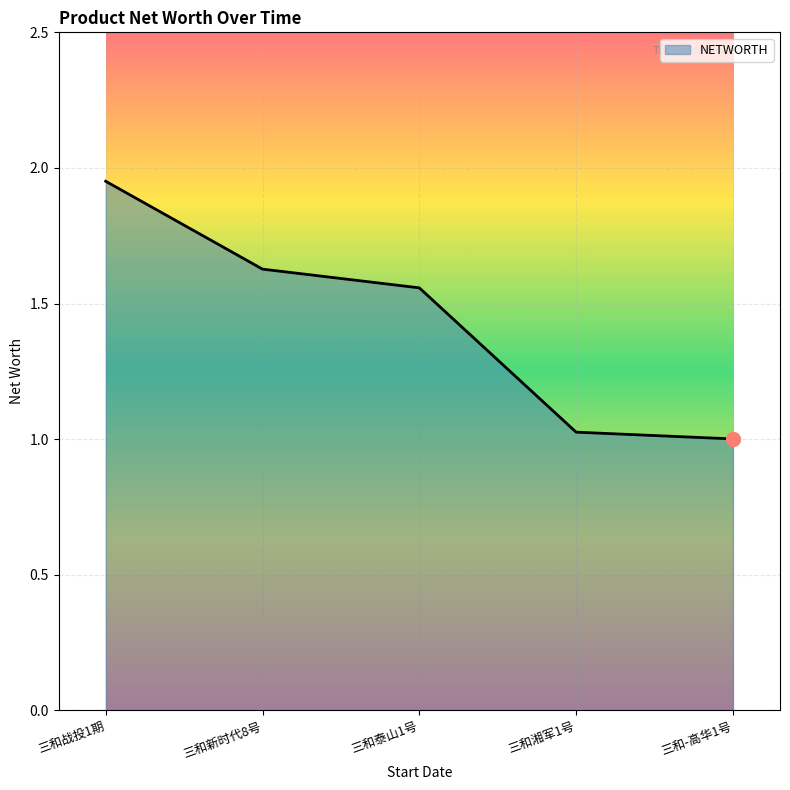

What is the sum of the values at 三和湘军1号 and 三和泰山1号?

2.6